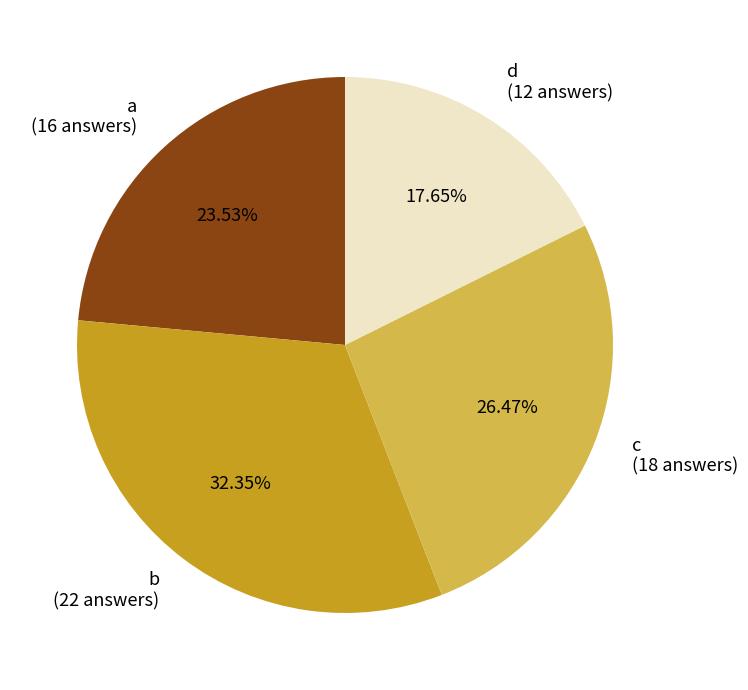

To the nearest percent, what is the average slice percentage?

25%